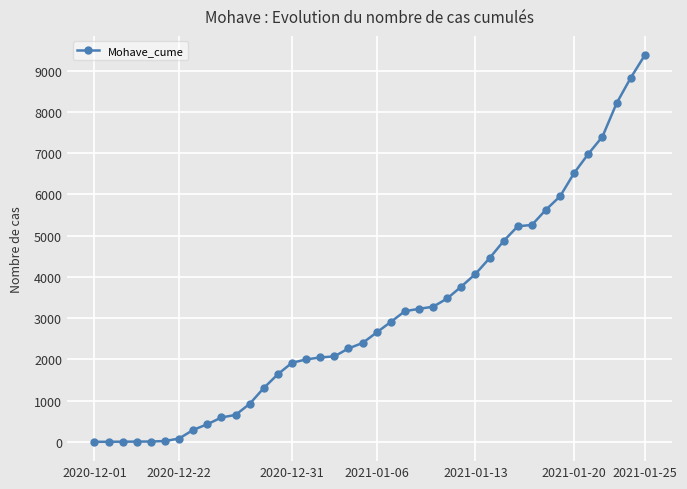

What is the average value?

3098